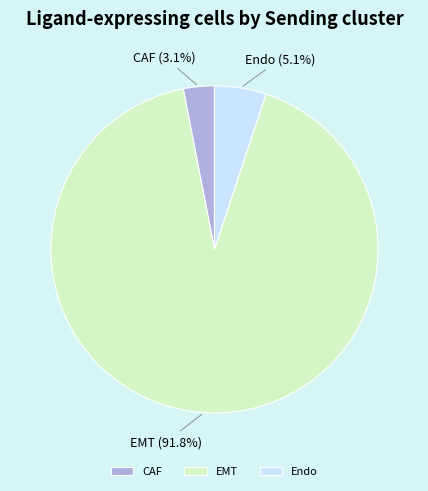

The CAF slice represents 3% of the pie. True or false?

True